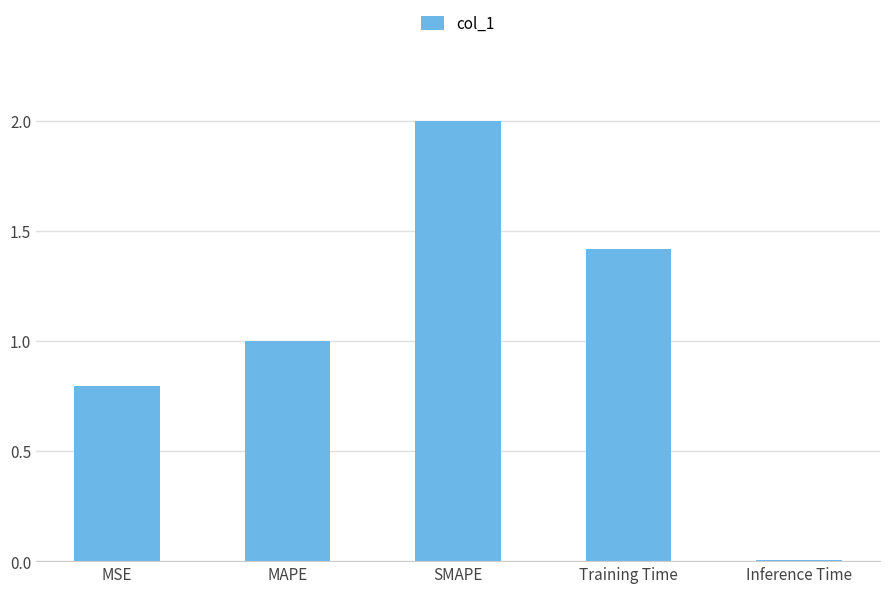

What is the sum of all values?

5.2